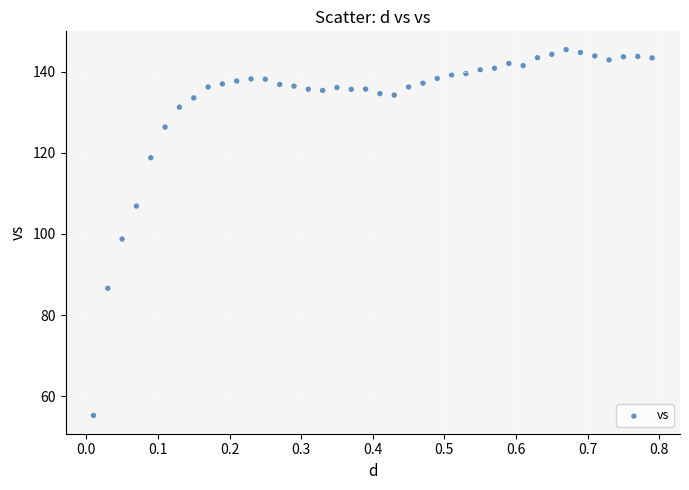

What is the range of X values (max minus min)?

0.8